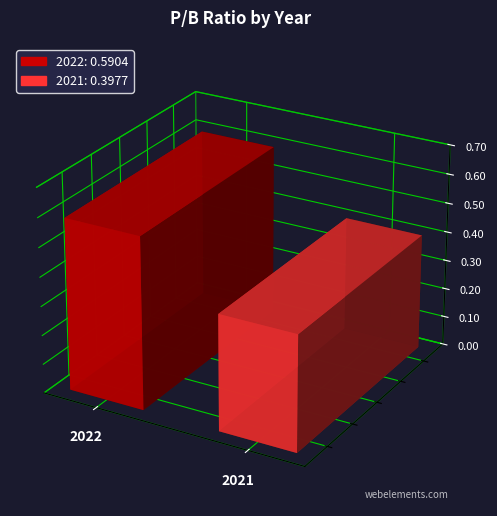

The value at 2021 is 0.4. True or false?

True